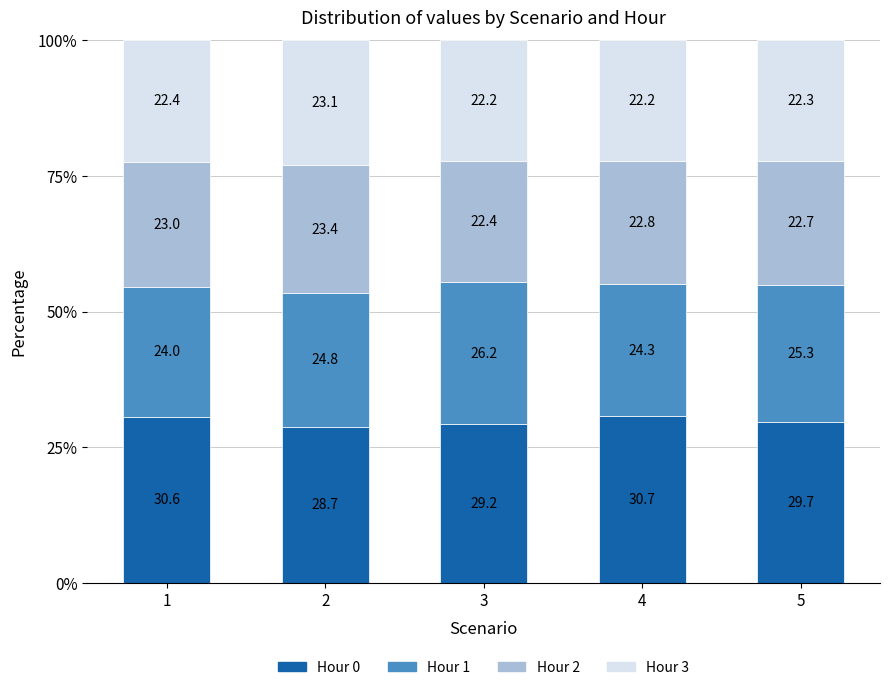

What is the difference between the second highest and minimum values in the Hour 0 series?

1.9